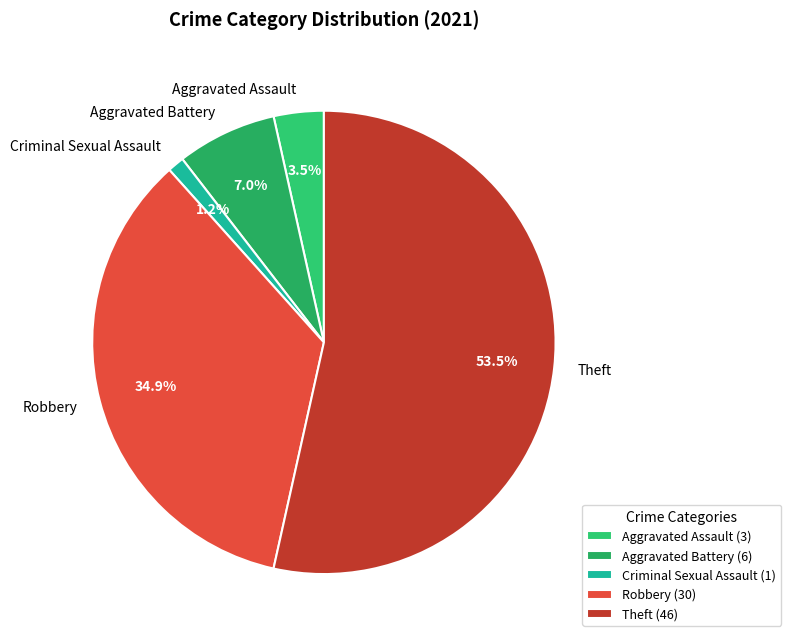

Rank the categories by value from highest to lowest.

Theft, Robbery, Aggravated Battery, Aggravated Assault, Criminal Sexual Assault